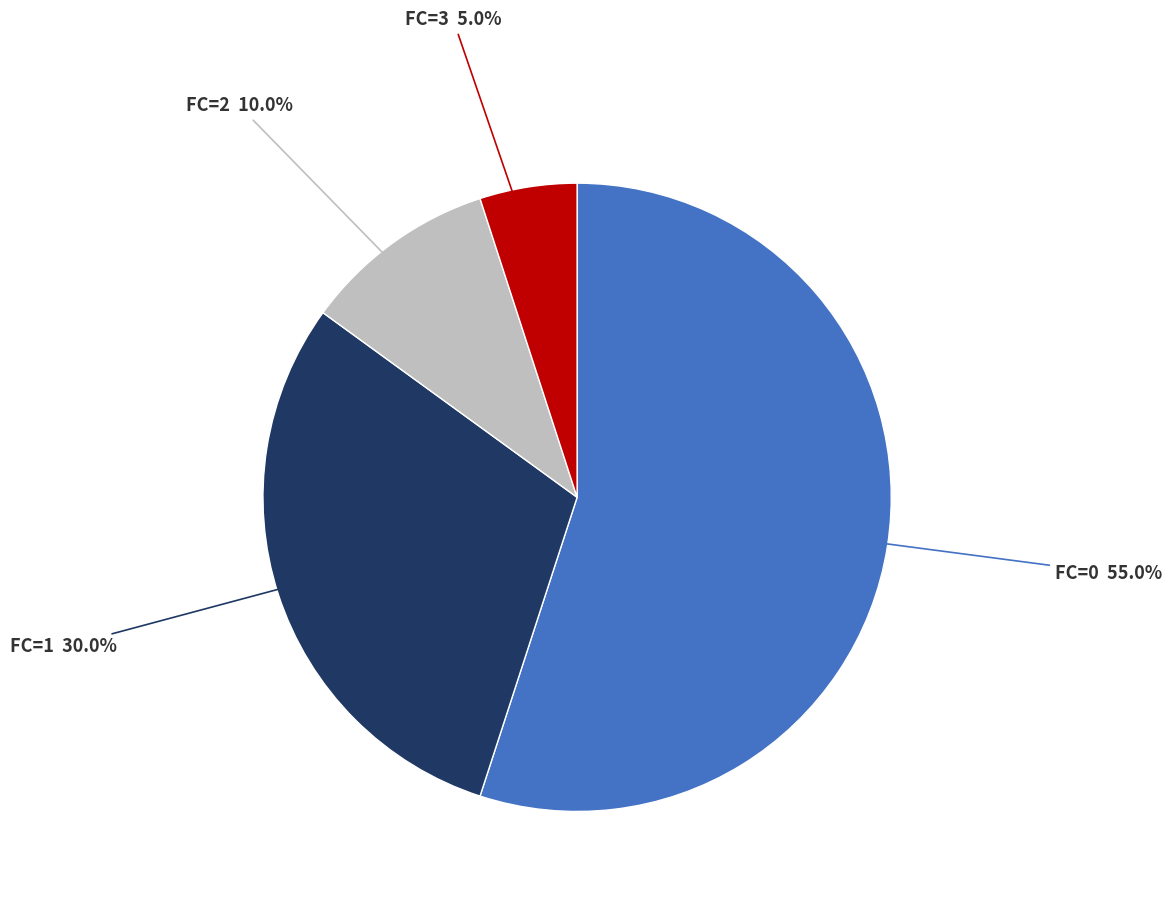

Which category has the smallest portion of the pie?

FC=3